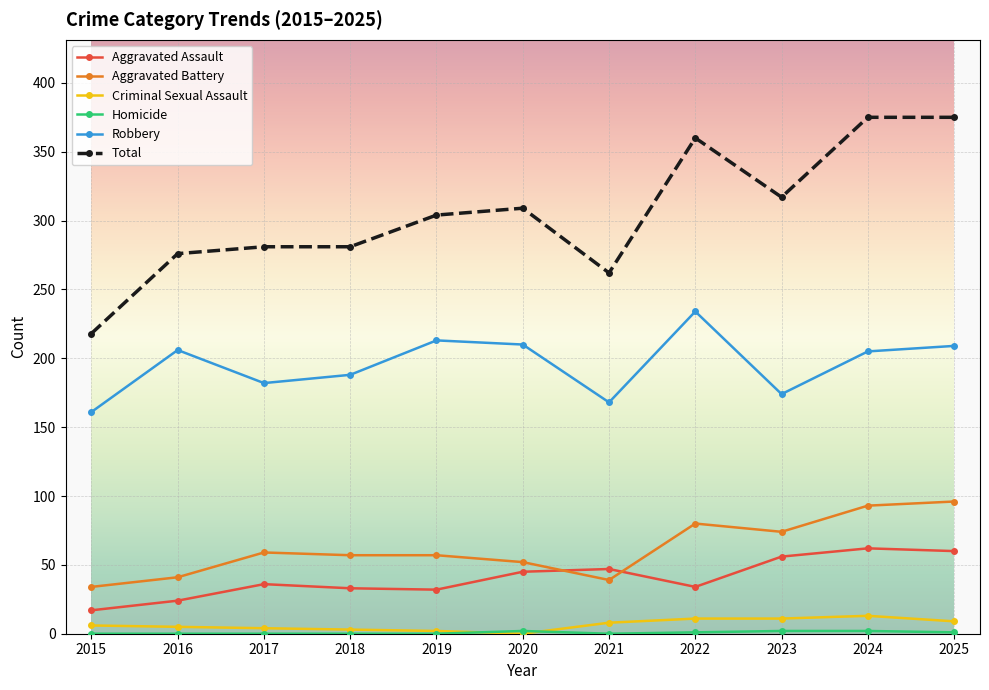

What is the sum of all Criminal Sexual Assault values?

72